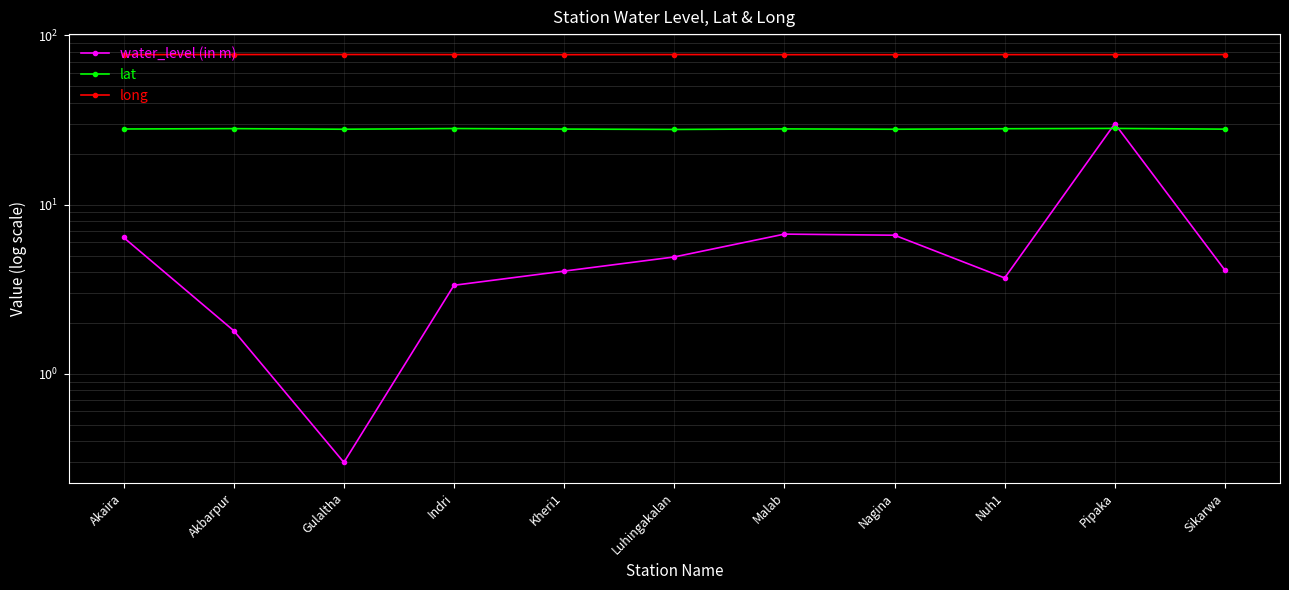

Does the chart display data point markers on the line(s)?

Yes